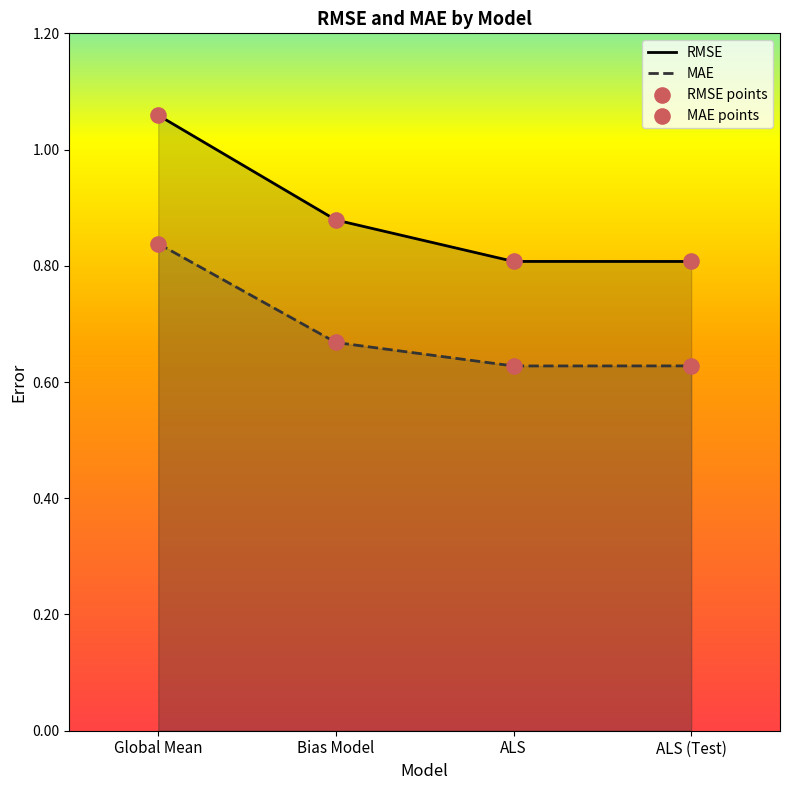

Which series reaches the maximum Y coordinate?

RMSE